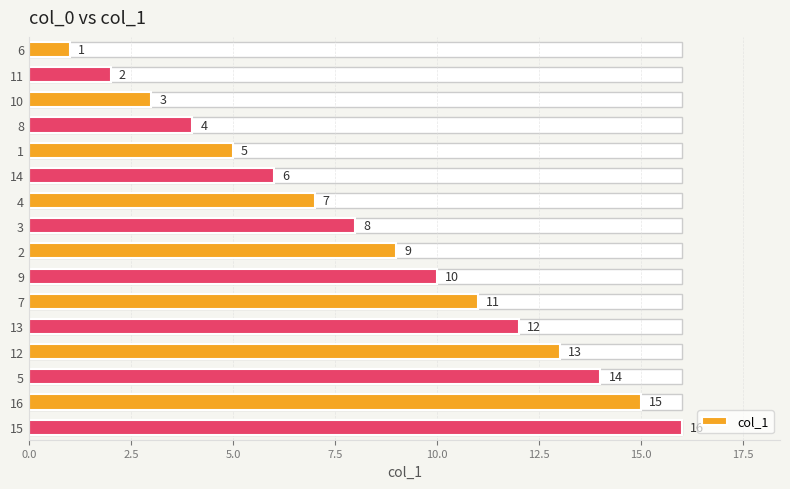

How many values are below 9?

8